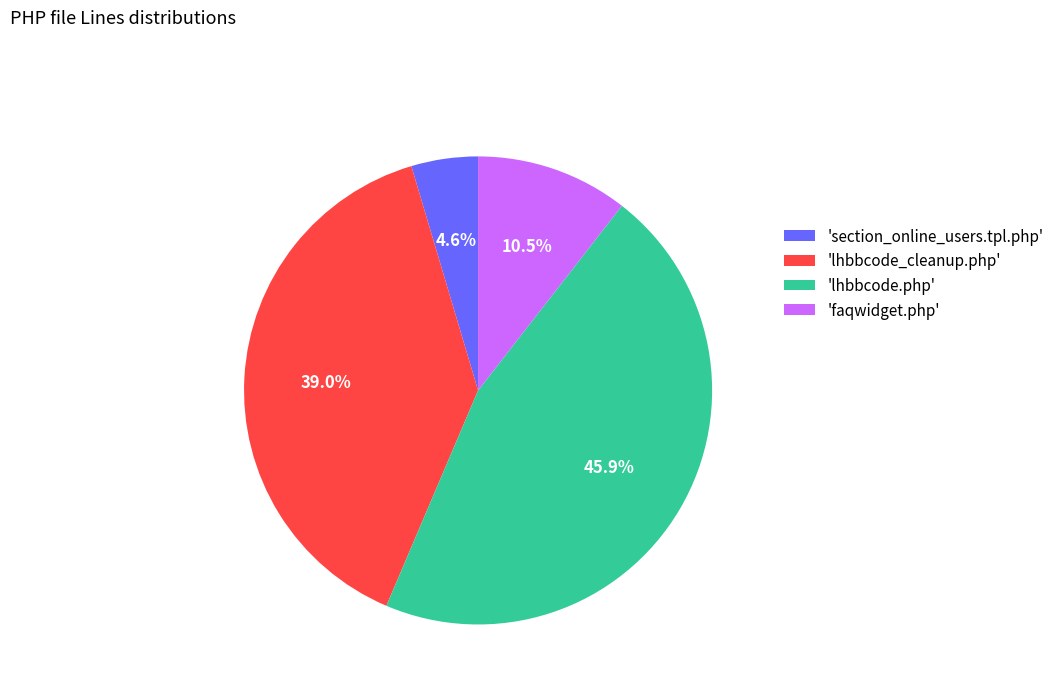

How many slices are in this pie chart?

4